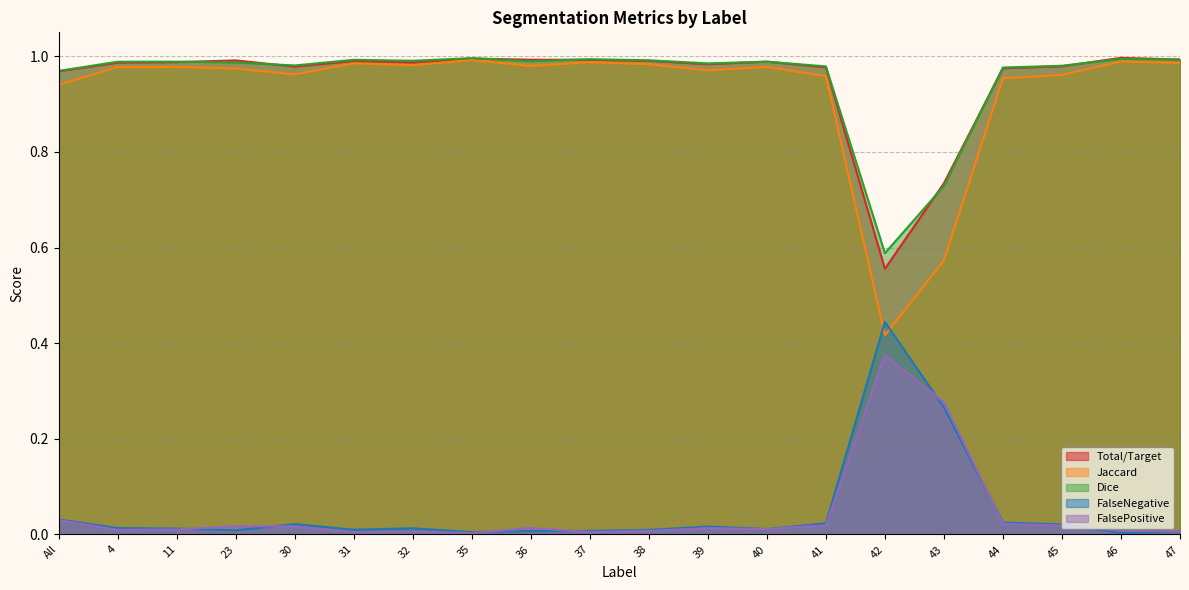

What is the label of the 18th point from the right?

11